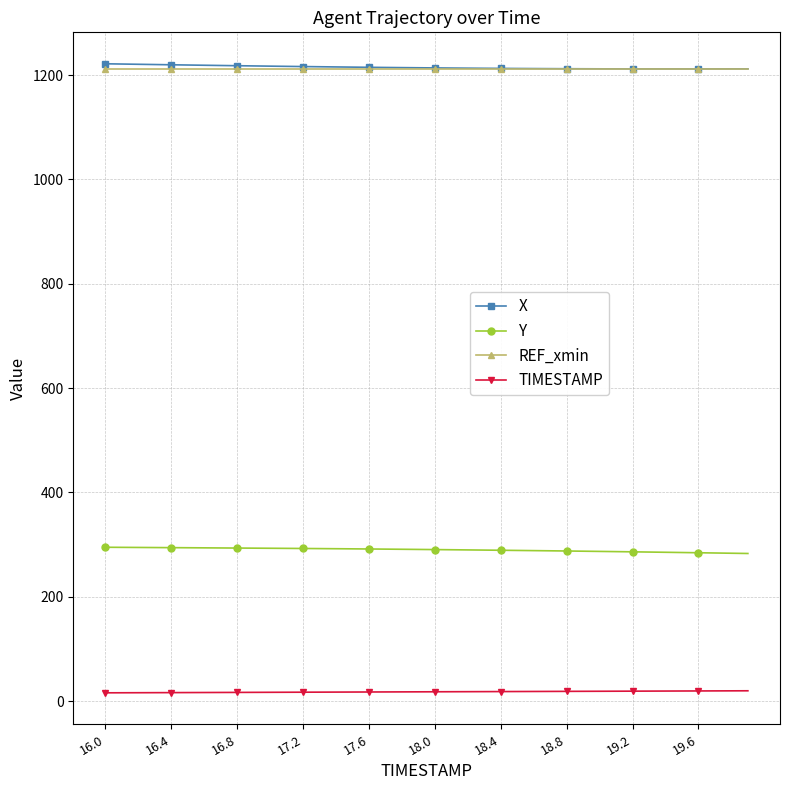

True or false: Y and X cross at least once.

False